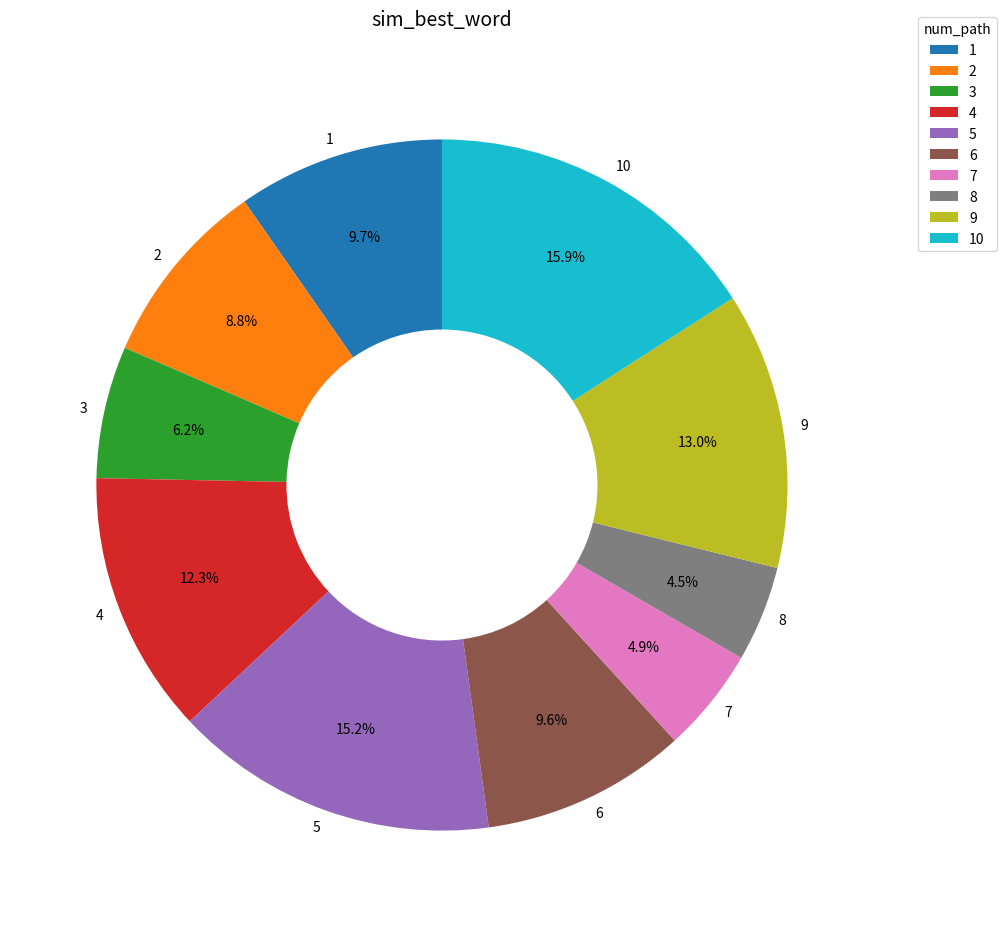

Does 8 represent more than half of the total?

No